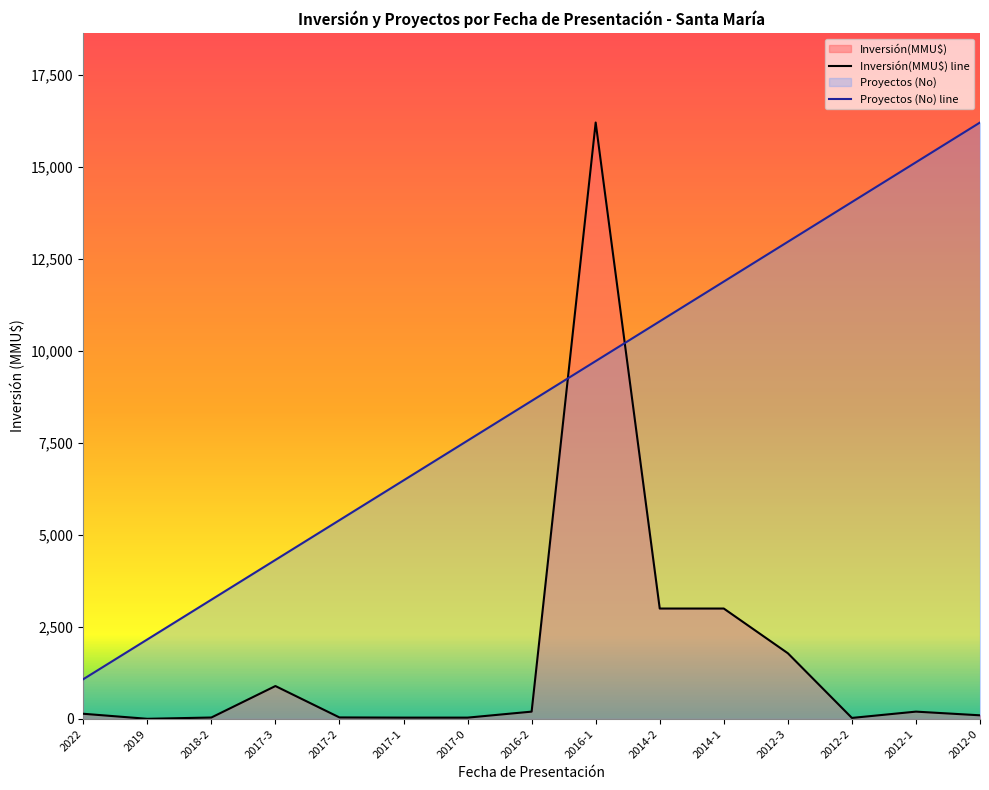

Does the chart display data point markers on the line(s)?

No